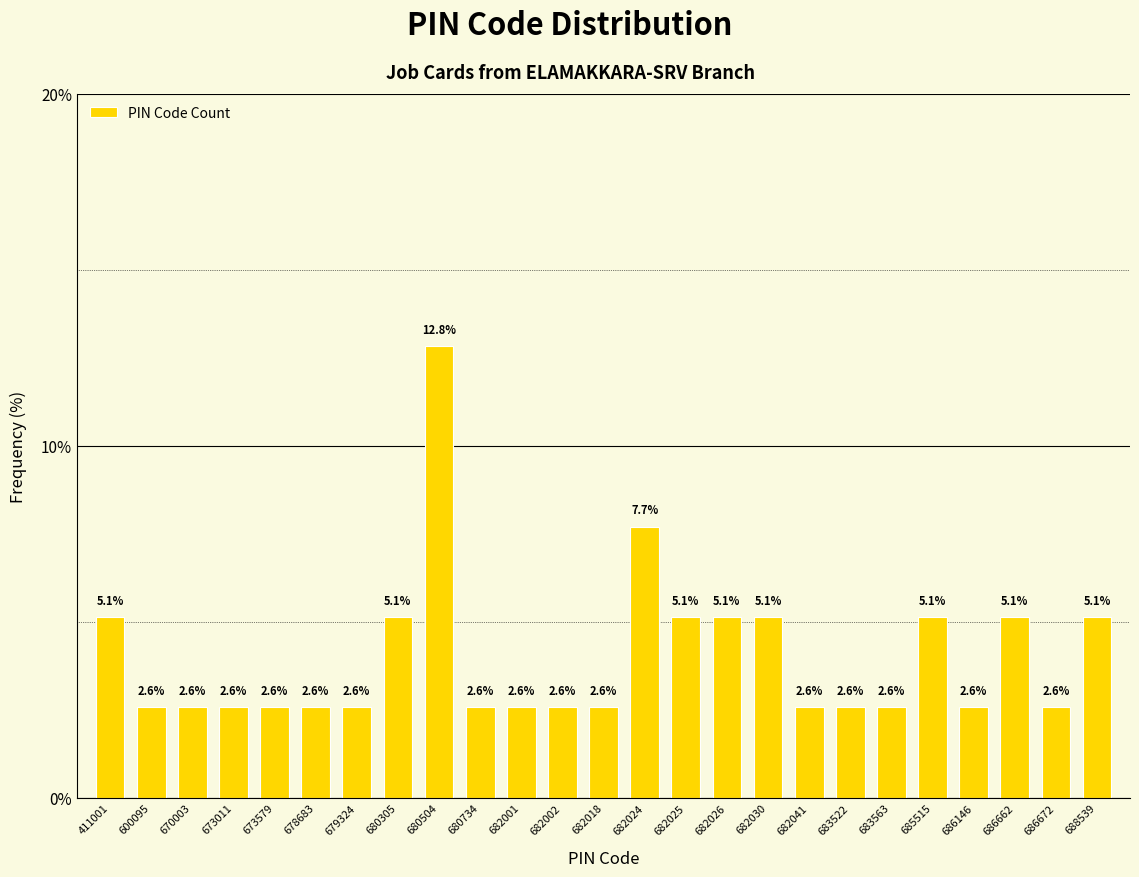

Reading left to right, what are all the values shown in this chart?

411001=5.1	600095=2.6	670003=2.6	673011=2.6	673579=2.6	678683=2.6	679324=2.6	680305=5.1	680504=12.8	680734=2.6	682001=2.6	682002=2.6	682018=2.6	682024=7.7	682025=5.1	682026=5.1	682030=5.1	682041=2.6	683522=2.6	683563=2.6	685515=5.1	686146=2.6	686662=5.1	686672=2.6	688539=5.1